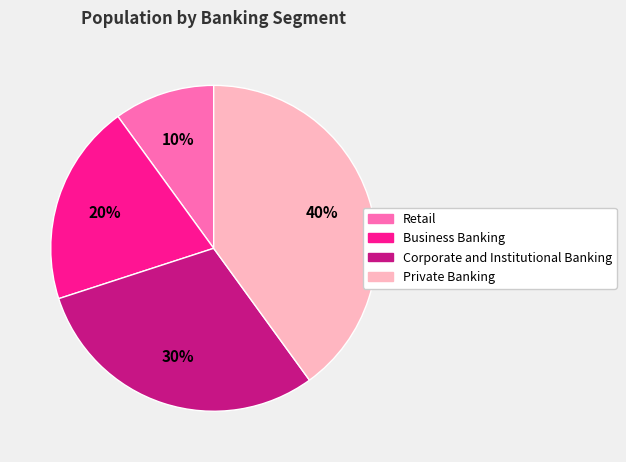

What is the ratio of the value at Retail to the value at Corporate and Institutional Banking?

0.3